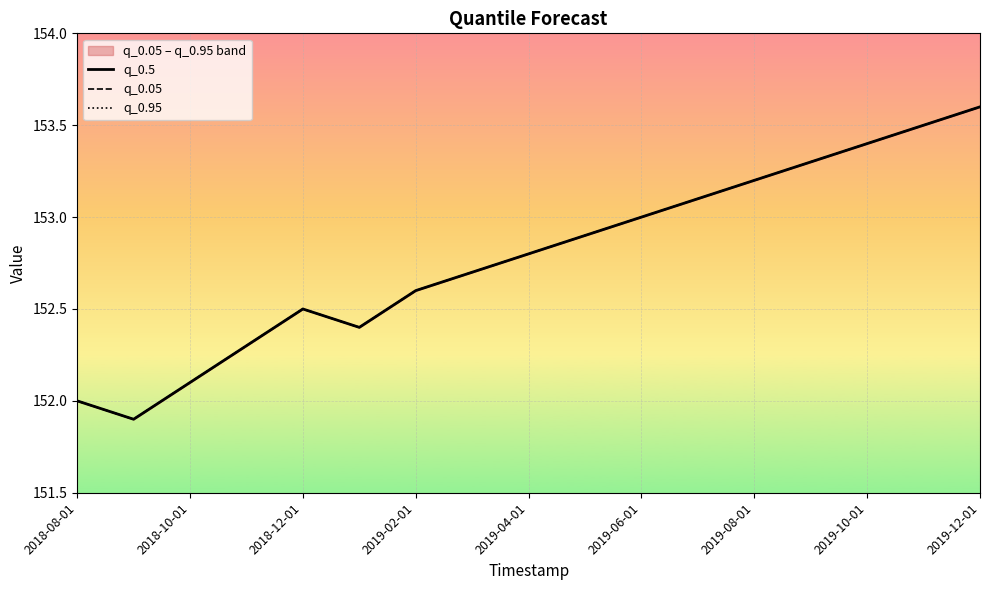

What is the highest value of the q_0.95 series?

153.6